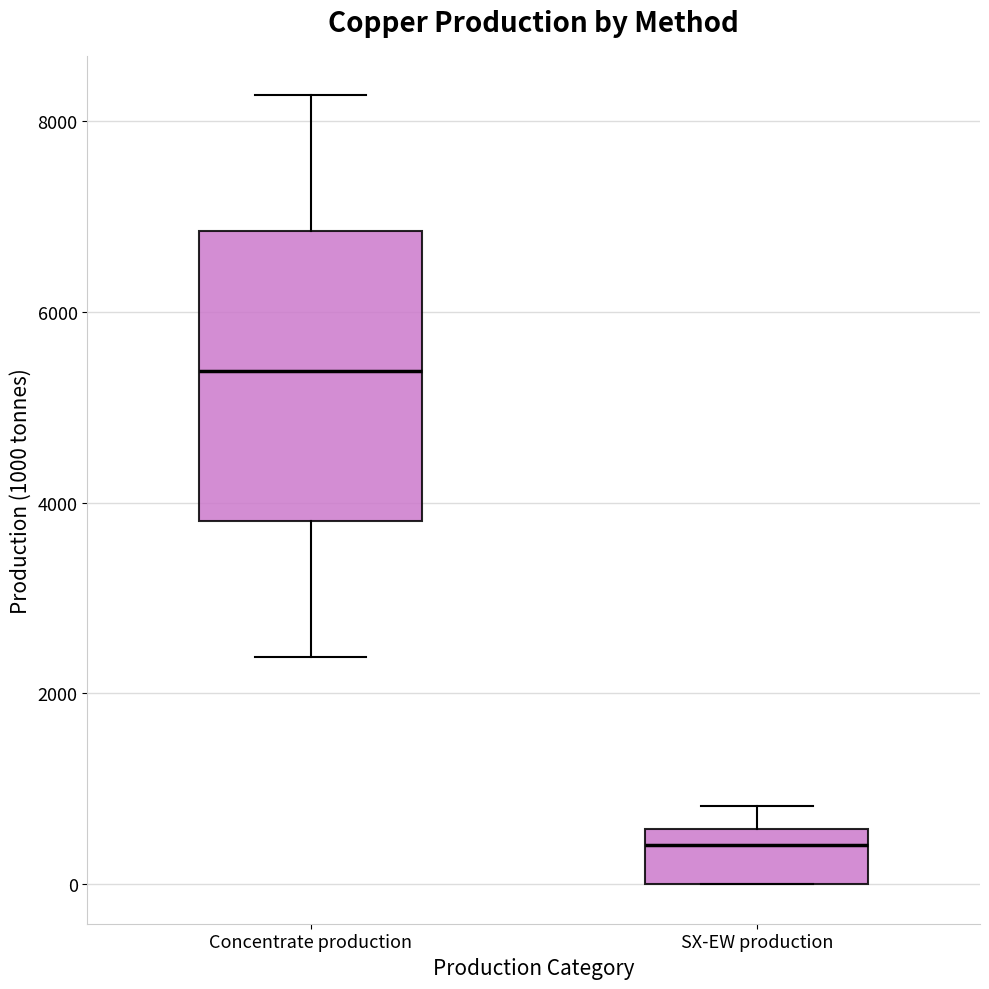

Reading left to right, transcribe this box plot: for each box, give where its median line is, the range the box spans, and where its two whiskers end, as read against the y-axis. The values are not printed on the chart, so give them approximately, as read against the axis.

Concentrate production: median 5400, box 3800 to 6800, whiskers 2400 to 8200
SX-EW production: median 400, box 0 to 600, whiskers 0 to 800